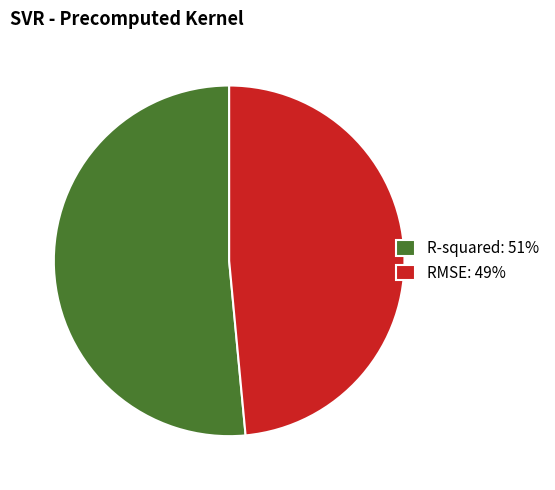

Which category has the biggest portion of the pie?

R-squared